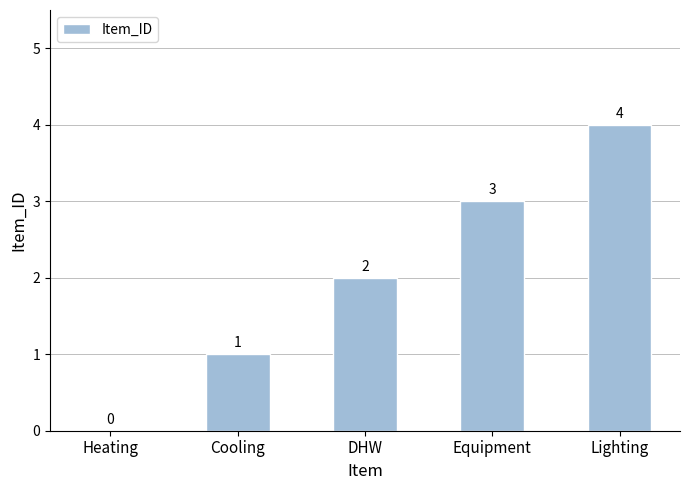

What is the difference between the values at Lighting and Equipment?

1